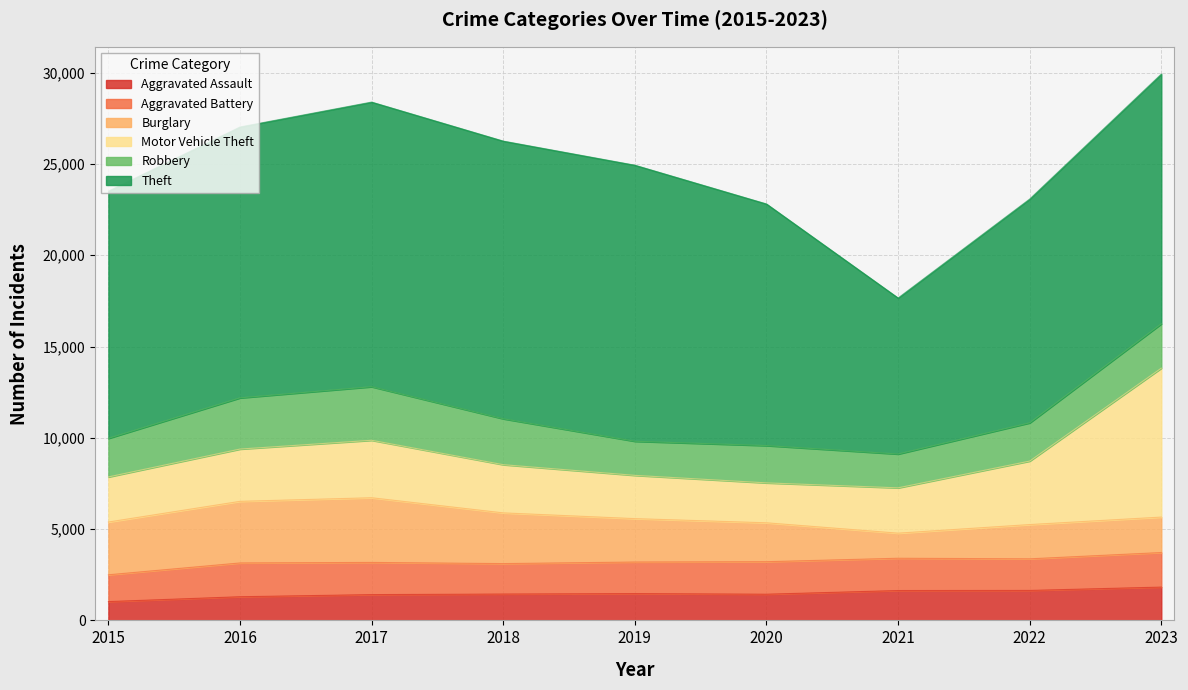

True or false: Robbery and Theft cross at least once.

False